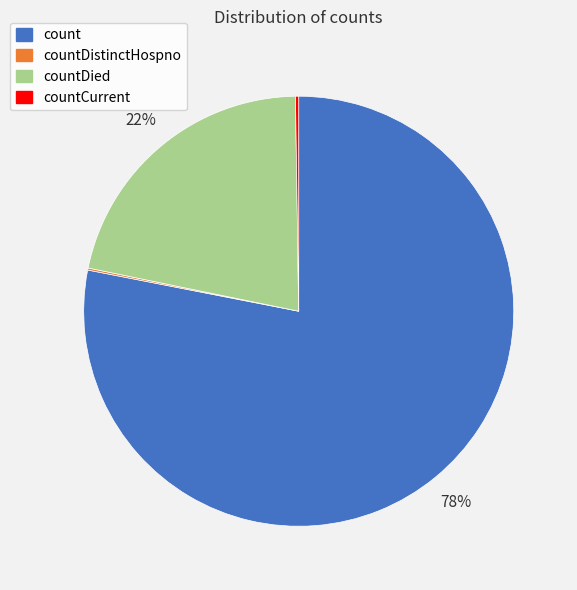

The count slice represents 78% of the pie. True or false?

True